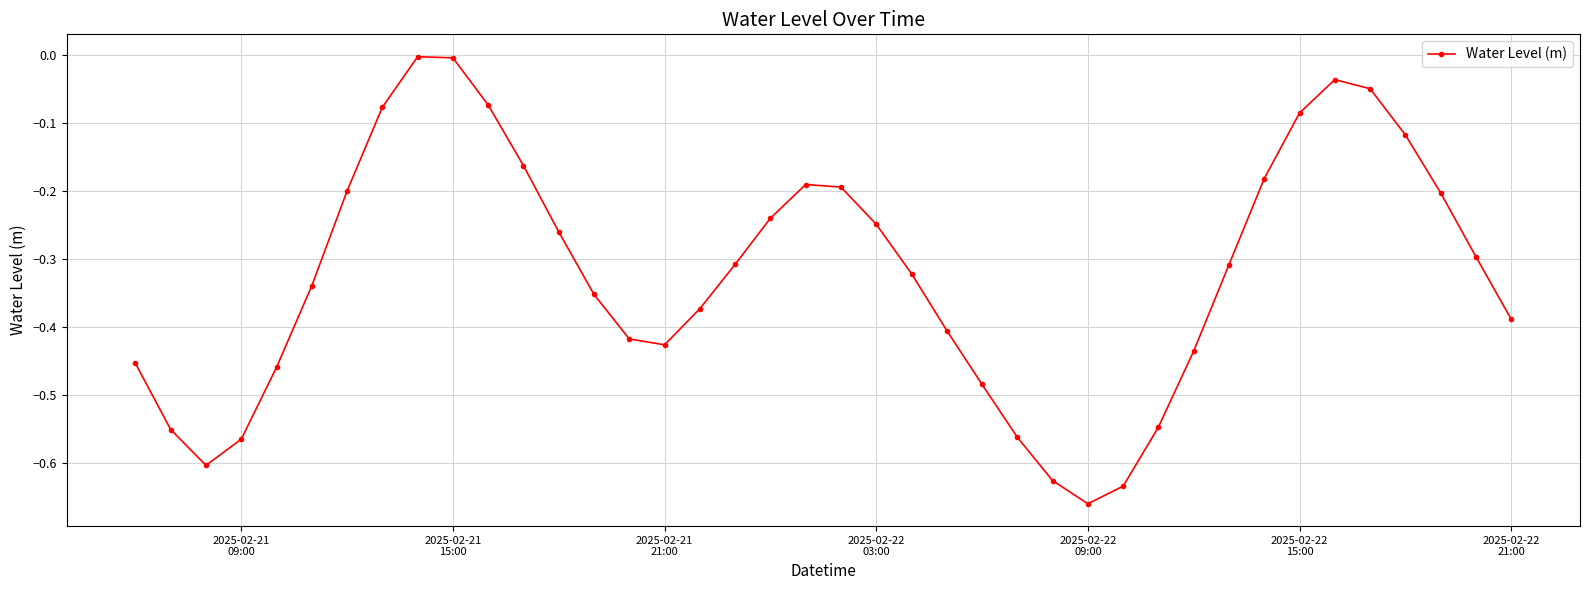

How many interior local valleys (lower than both neighbors) does the data have?

3